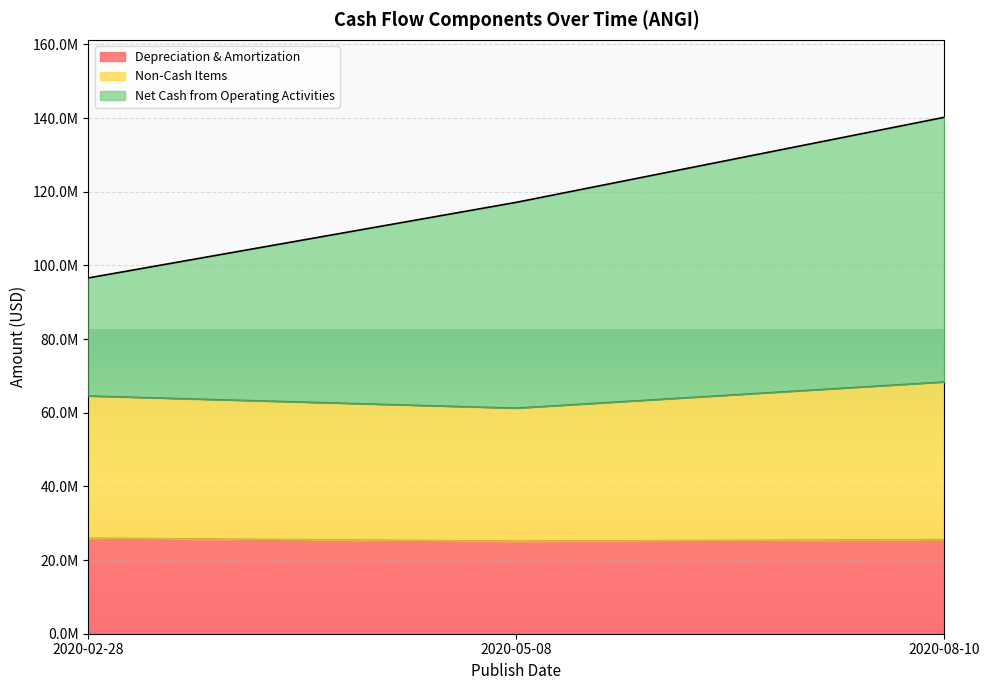

Does the chart display data point markers on the line(s)?

No